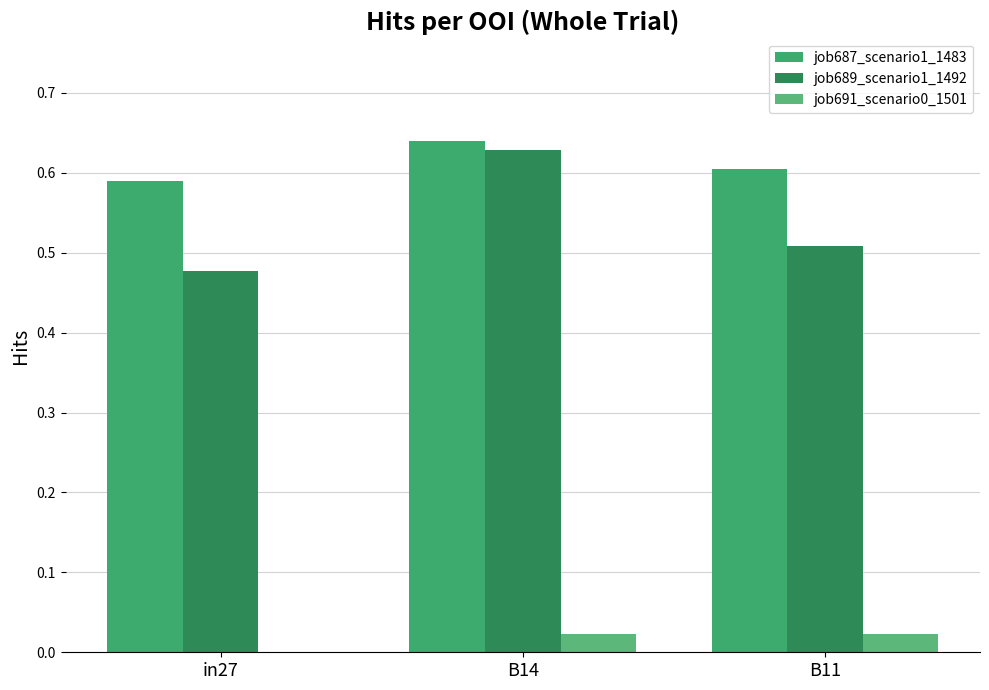

What is the label of the 2nd bar from the right?

B14